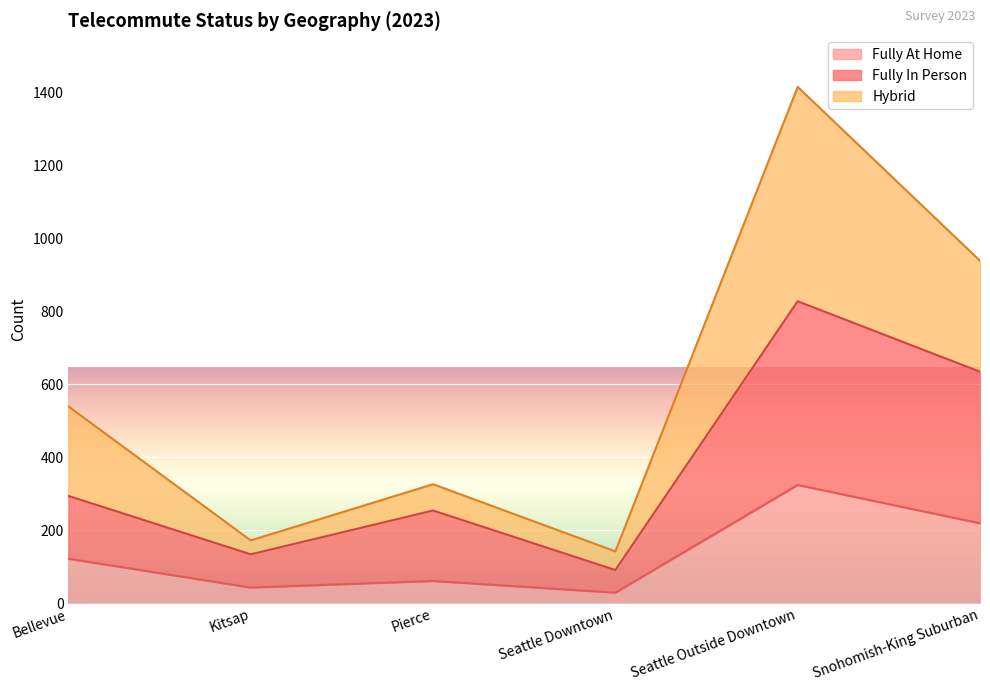

Reading left to right, what are all the values shown in this chart?

Fully At Home: 122	43	61	29	324	219
Fully In Person: 294	134	254	91	827	634
Hybrid: 539	172	326	142	1414	938